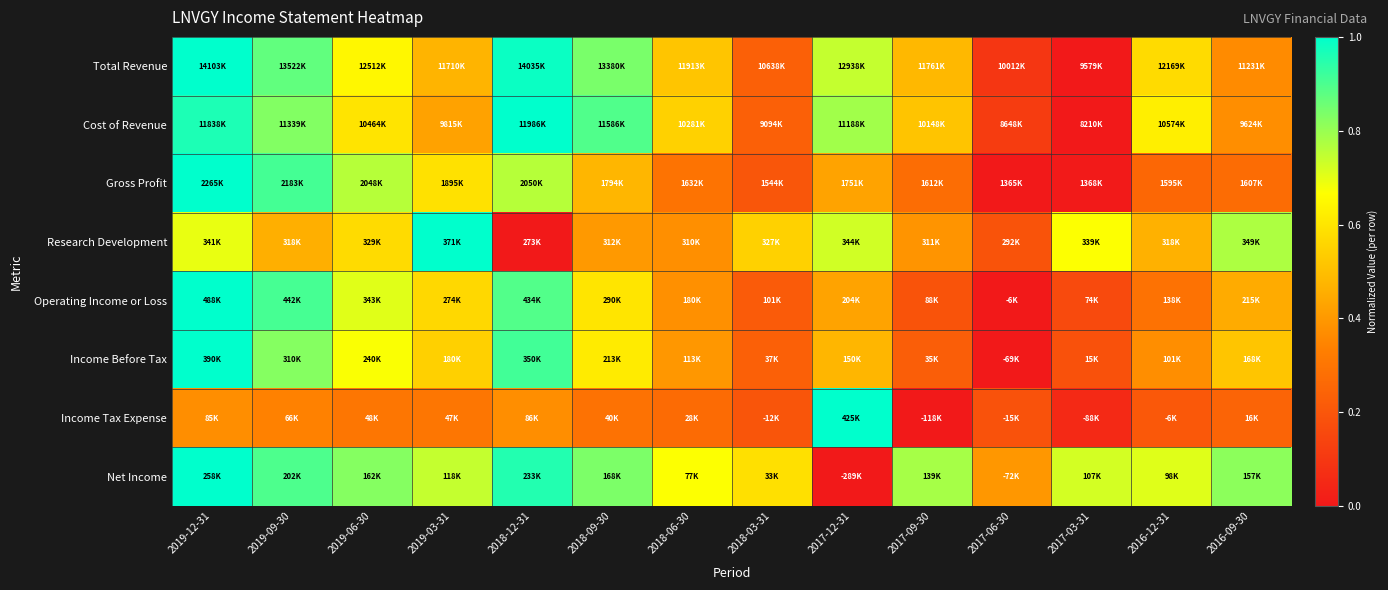

Reading left to right, what are all the values shown in this chart?

Total Revenue: 2019-12-31=1.0	2019-09-30=0.9	2019-06-30=0.6	2019-03-31=0.5	2018-12-31=1.0	2018-09-30=0.8	2018-06-30=0.5	2018-03-31=0.2	2017-12-31=0.7	2017-09-30=0.5	2017-06-30=0.1	2017-03-31=0.0	2016-12-31=0.6	2016-09-30=0.4
Cost of Revenue: 2019-12-31=1.0	2019-09-30=0.8	2019-06-30=0.6	2019-03-31=0.4	2018-12-31=1.0	2018-09-30=0.9	2018-06-30=0.5	2018-03-31=0.2	2017-12-31=0.8	2017-09-30=0.5	2017-06-30=0.1	2017-03-31=0.0	2016-12-31=0.6	2016-09-30=0.4
Gross Profit: 2019-12-31=1.0	2019-09-30=0.9	2019-06-30=0.8	2019-03-31=0.6	2018-12-31=0.8	2018-09-30=0.5	2018-06-30=0.3	2018-03-31=0.2	2017-12-31=0.4	2017-09-30=0.3	2017-06-30=0.0	2017-03-31=0.0	2016-12-31=0.3	2016-09-30=0.3
Research Development: 2019-12-31=0.7	2019-09-30=0.5	2019-06-30=0.6	2019-03-31=1.0	2018-12-31=0.0	2018-09-30=0.4	2018-06-30=0.4	2018-03-31=0.5	2017-12-31=0.7	2017-09-30=0.4	2017-06-30=0.2	2017-03-31=0.7	2016-12-31=0.5	2016-09-30=0.8
Operating Income or Loss: 2019-12-31=1.0	2019-09-30=0.9	2019-06-30=0.7	2019-03-31=0.6	2018-12-31=0.9	2018-09-30=0.6	2018-06-30=0.4	2018-03-31=0.2	2017-12-31=0.4	2017-09-30=0.2	2017-06-30=0.0	2017-03-31=0.2	2016-12-31=0.3	2016-09-30=0.4
Income Before Tax: 2019-12-31=1.0	2019-09-30=0.8	2019-06-30=0.7	2019-03-31=0.5	2018-12-31=0.9	2018-09-30=0.6	2018-06-30=0.4	2018-03-31=0.2	2017-12-31=0.5	2017-09-30=0.2	2017-06-30=0.0	2017-03-31=0.2	2016-12-31=0.4	2016-09-30=0.5
Income Tax Expense: 2019-12-31=0.4	2019-09-30=0.3	2019-06-30=0.3	2019-03-31=0.3	2018-12-31=0.4	2018-09-30=0.3	2018-06-30=0.3	2018-03-31=0.2	2017-12-31=1.0	2017-09-30=0.0	2017-06-30=0.2	2017-03-31=0.1	2016-12-31=0.2	2016-09-30=0.2
Net Income: 2019-12-31=1.0	2019-09-30=0.9	2019-06-30=0.8	2019-03-31=0.7	2018-12-31=1.0	2018-09-30=0.8	2018-06-30=0.7	2018-03-31=0.6	2017-12-31=0.0	2017-09-30=0.8	2017-06-30=0.4	2017-03-31=0.7	2016-12-31=0.7	2016-09-30=0.8